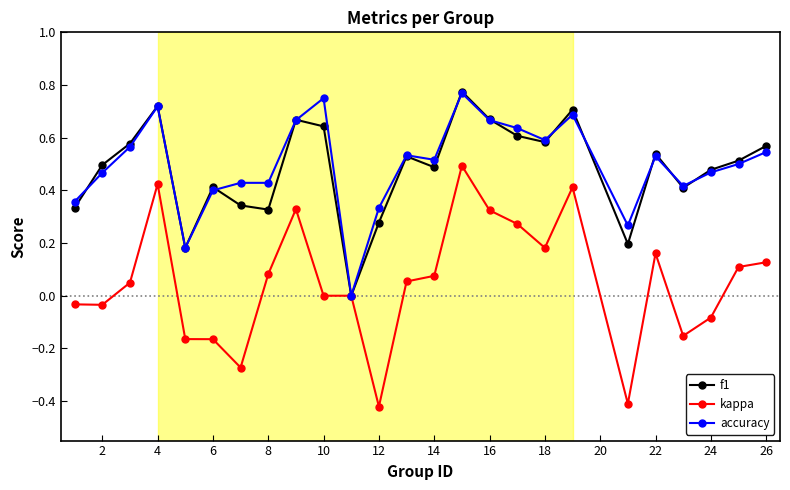

How many interior local valleys does the f1 series have?

7